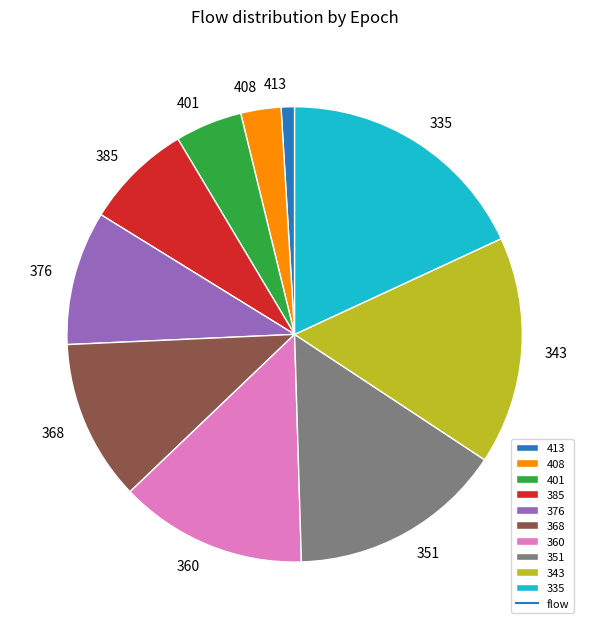

True or false: 351 accounts for 3% of the total.

False